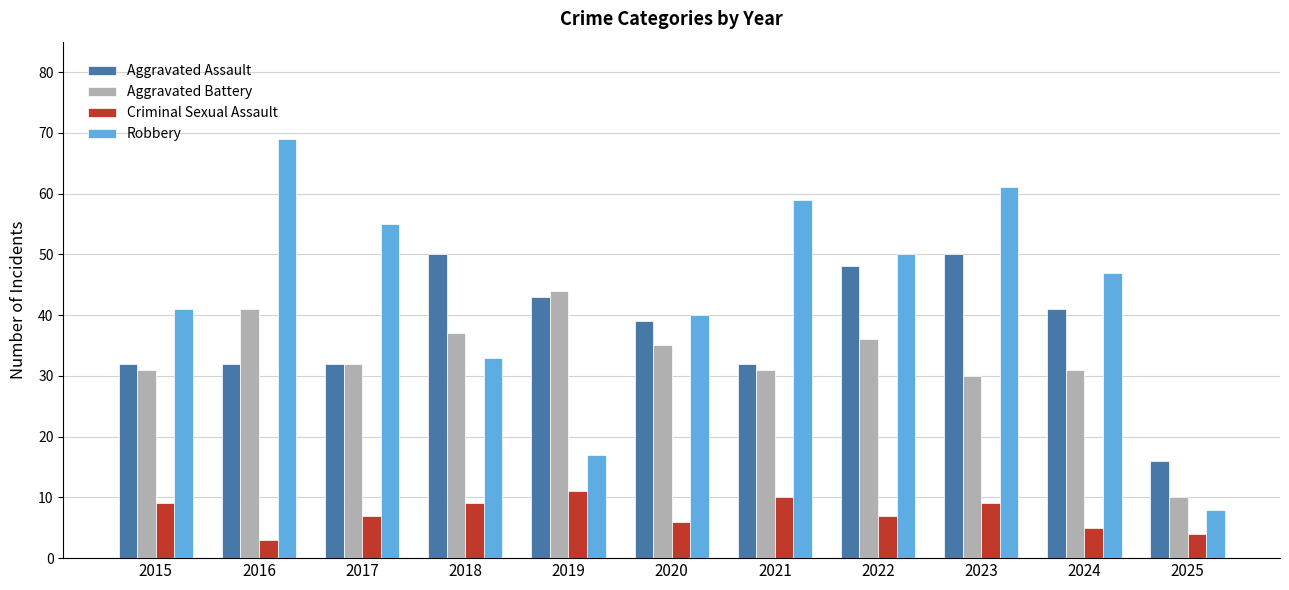

What is the value of the Aggravated Battery bar at the 9th from the left?

30